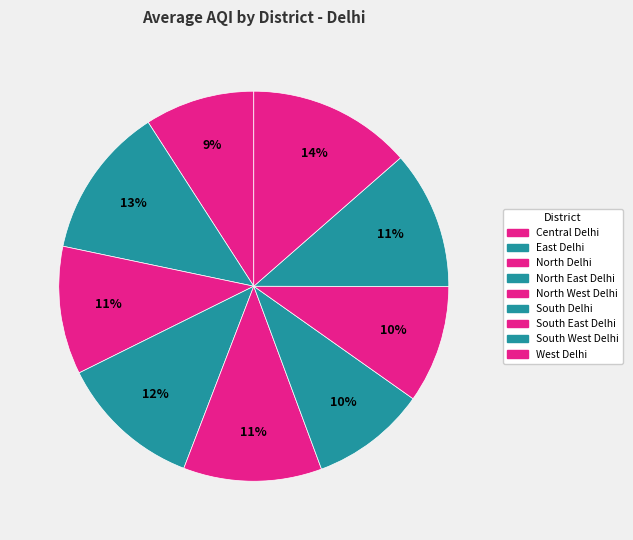

Count the number of slices in the pie.

9